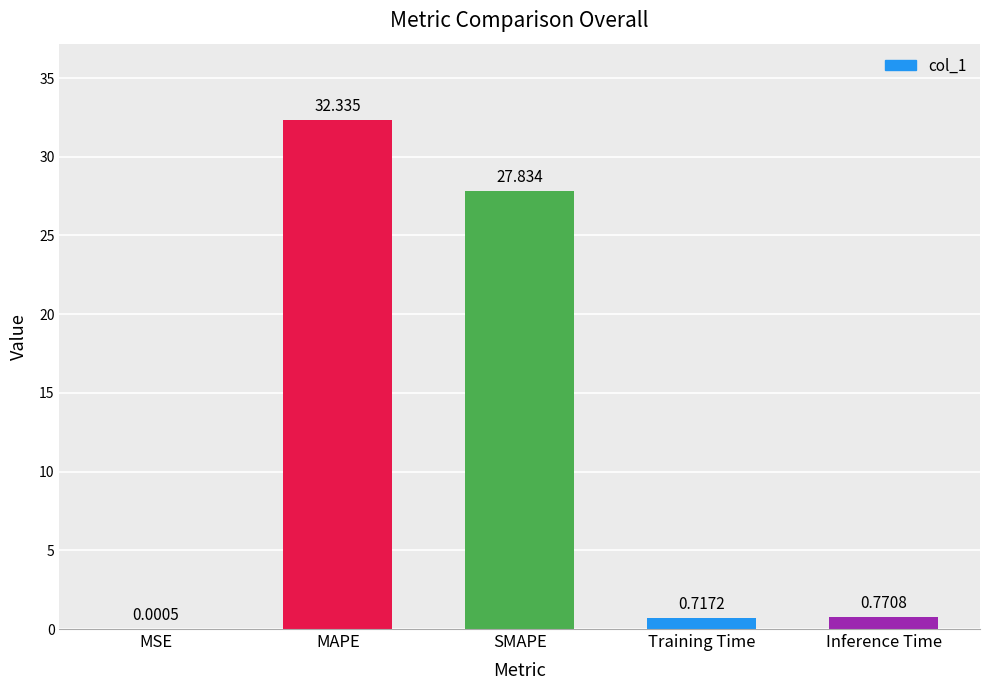

What is the sum of all values?

61.7